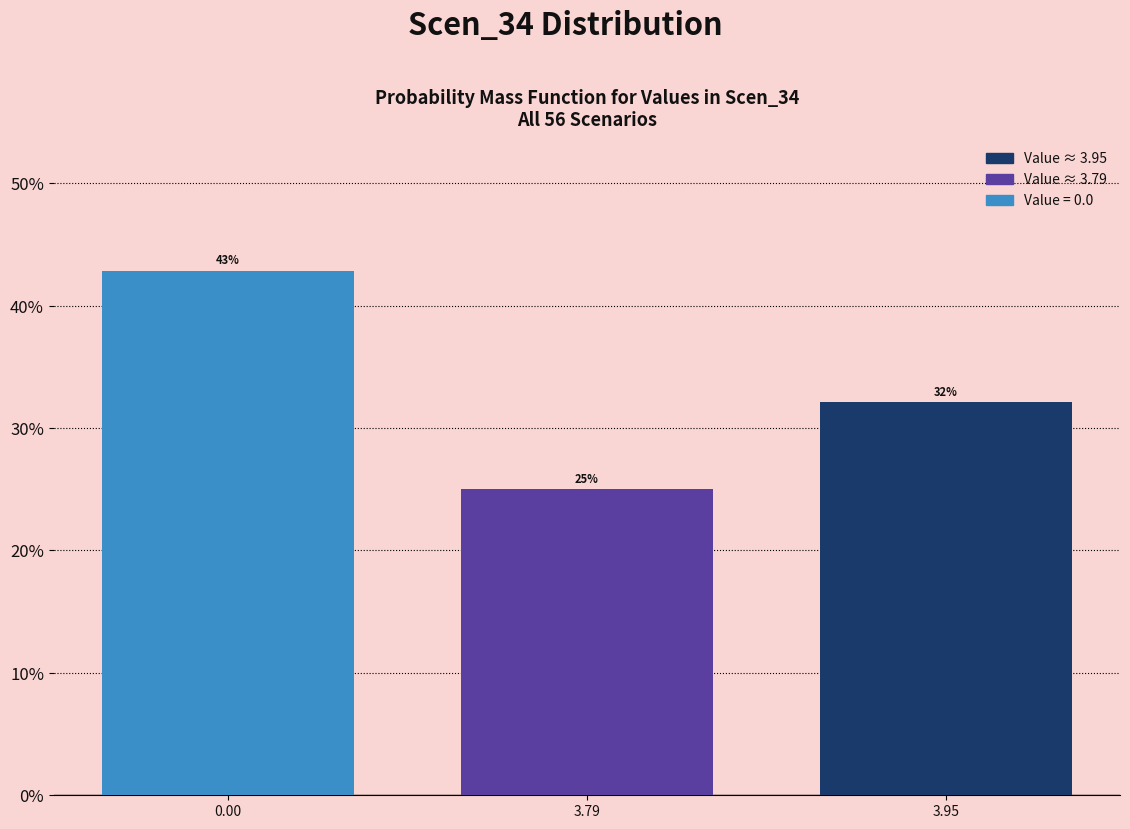

What is the maximum value shown in the chart?

42.9